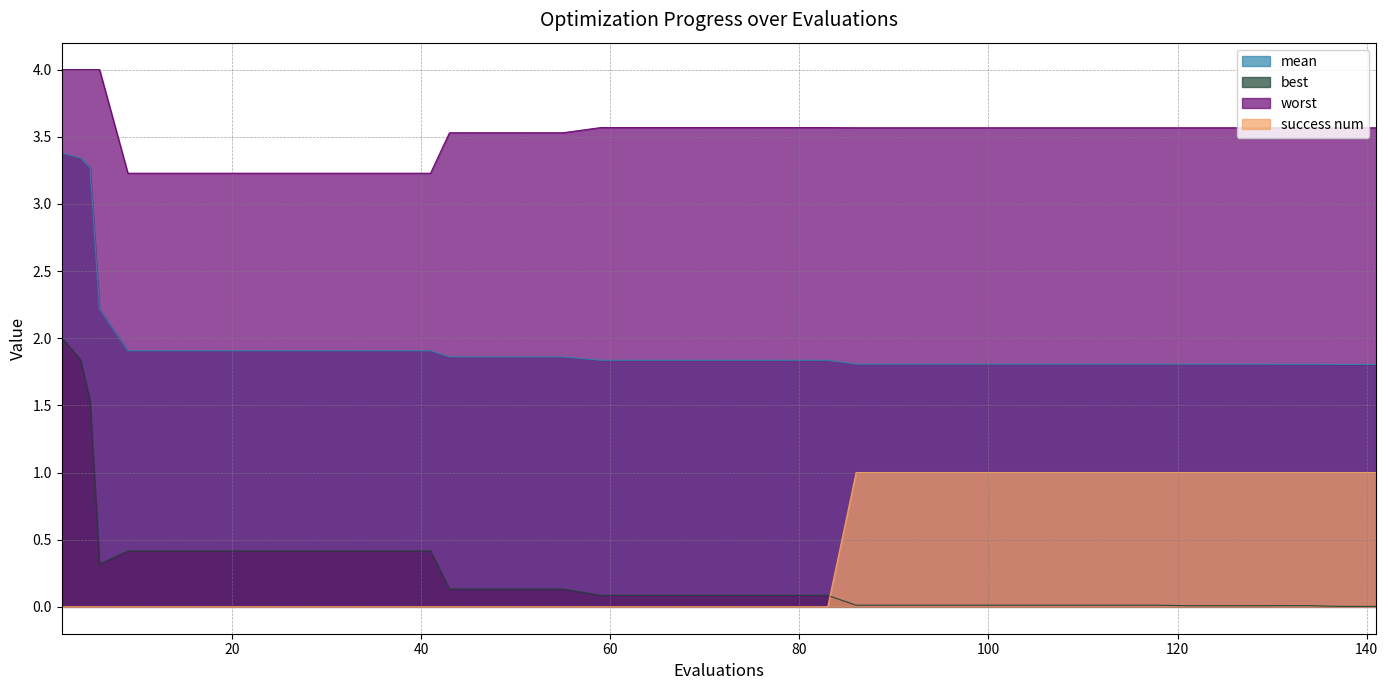

Where is best nearest to the value 1?

5